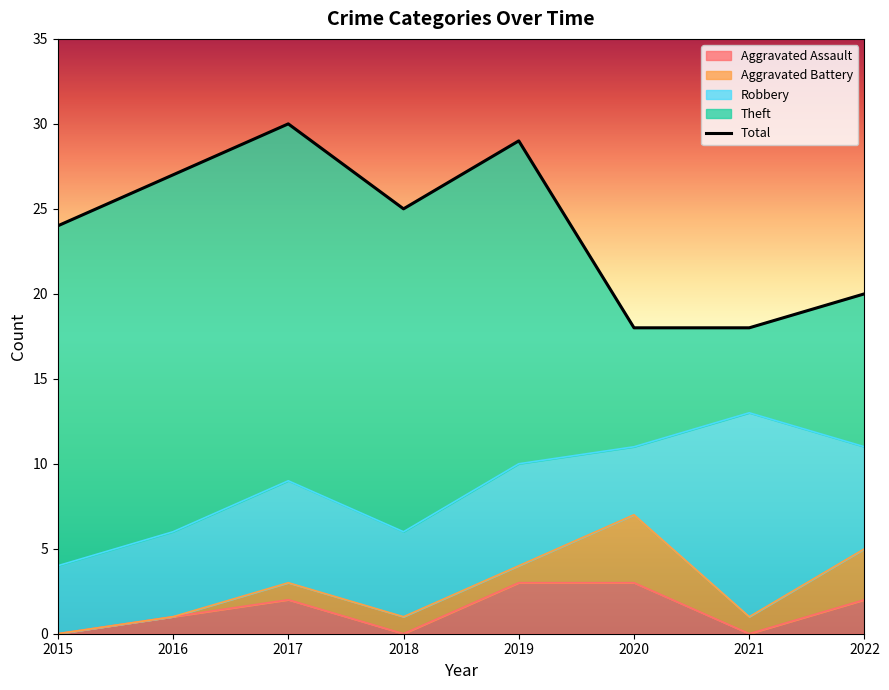

What is the spread (max minus min) of values at 2016?

27